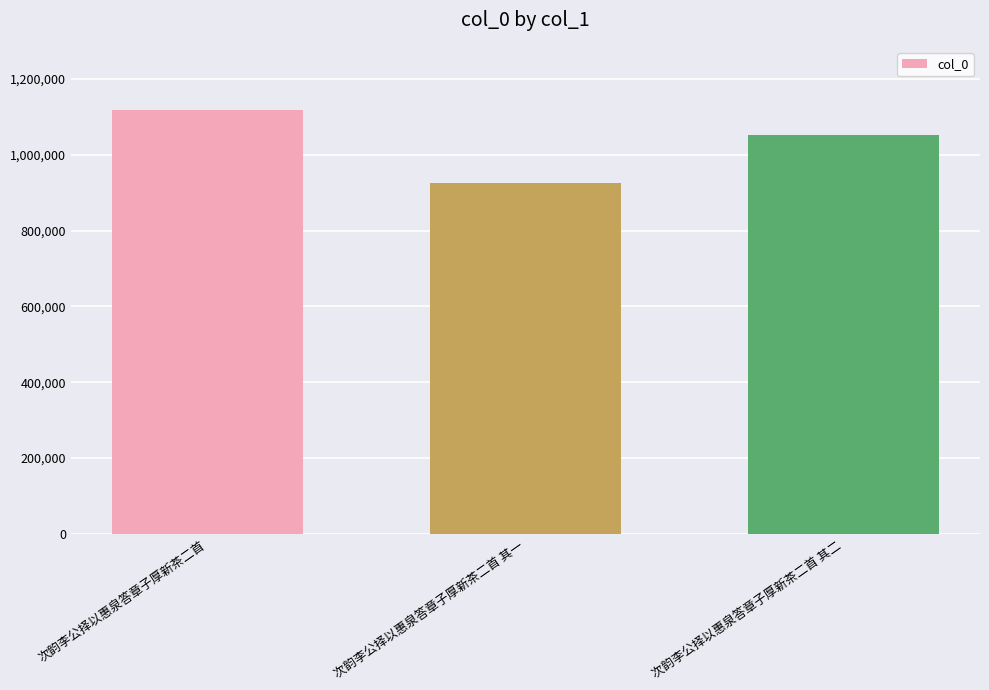

Read the value at 次韵李公择以惠泉答章子厚新茶二首 其一, to the nearest 100.

924600